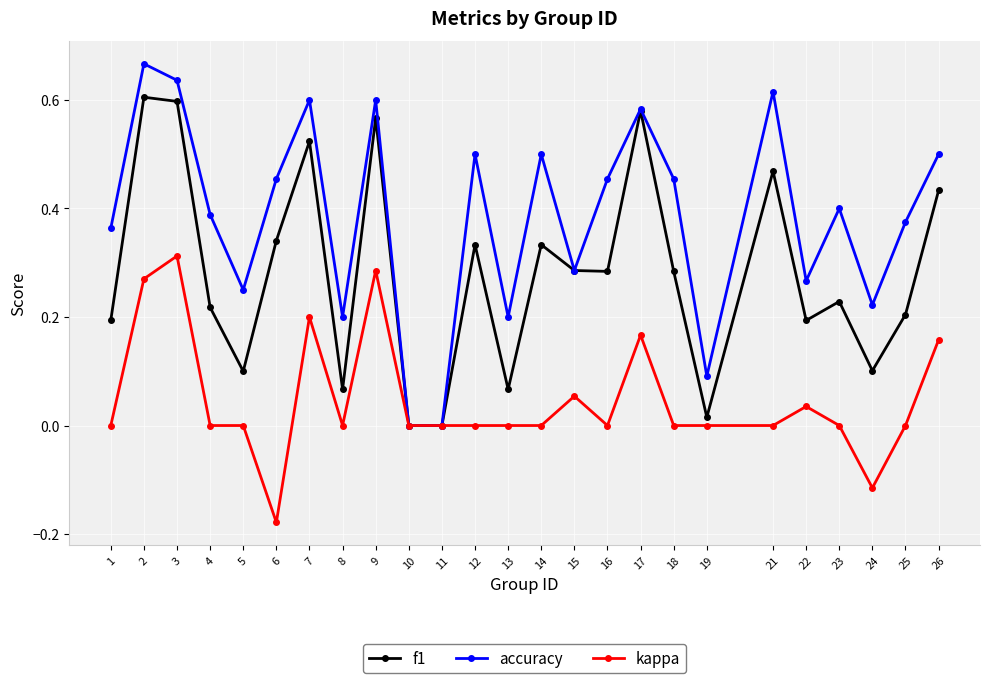

List the series in order of their overall mean, lowest first.

kappa, f1, accuracy